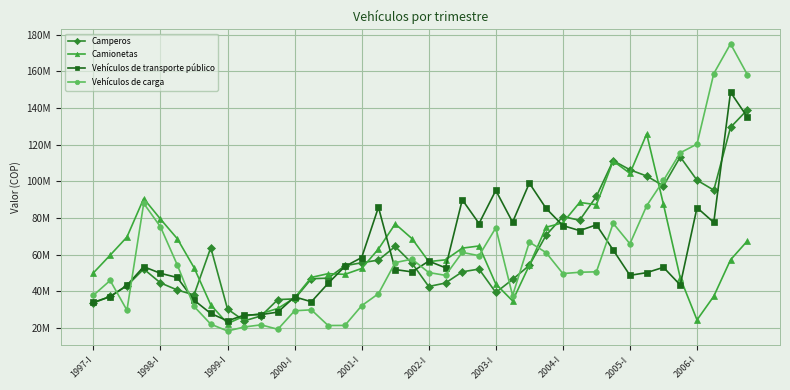

What is the difference between the second highest and second lowest values in the Camperos series?

103000197